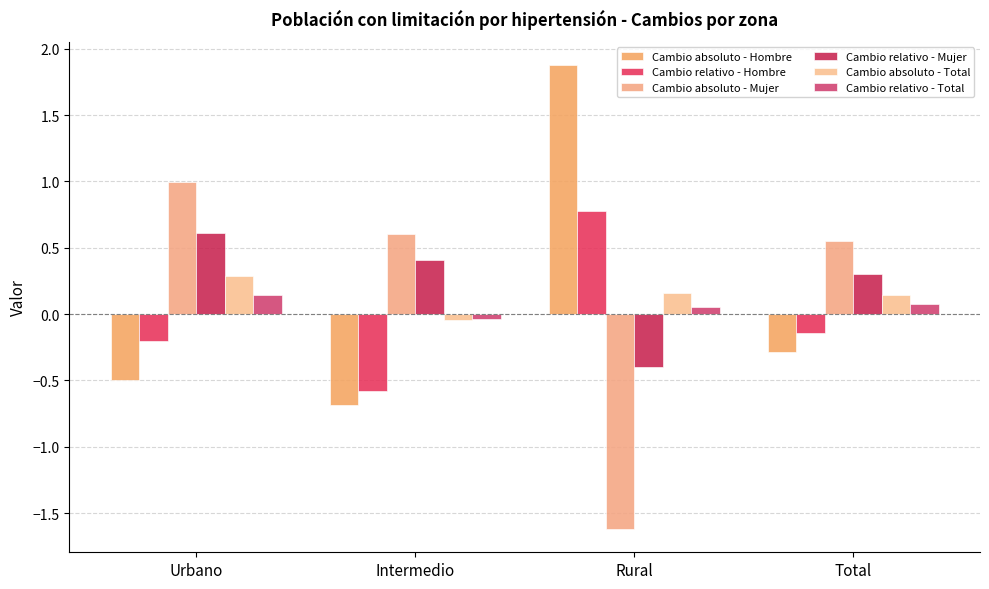

At which category is the sum across all series the highest?

Urbano